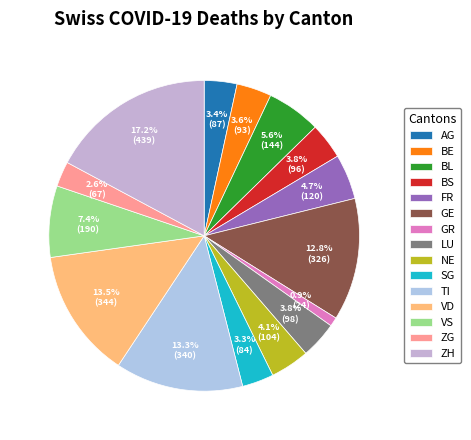

How many slices are in this pie chart?

15